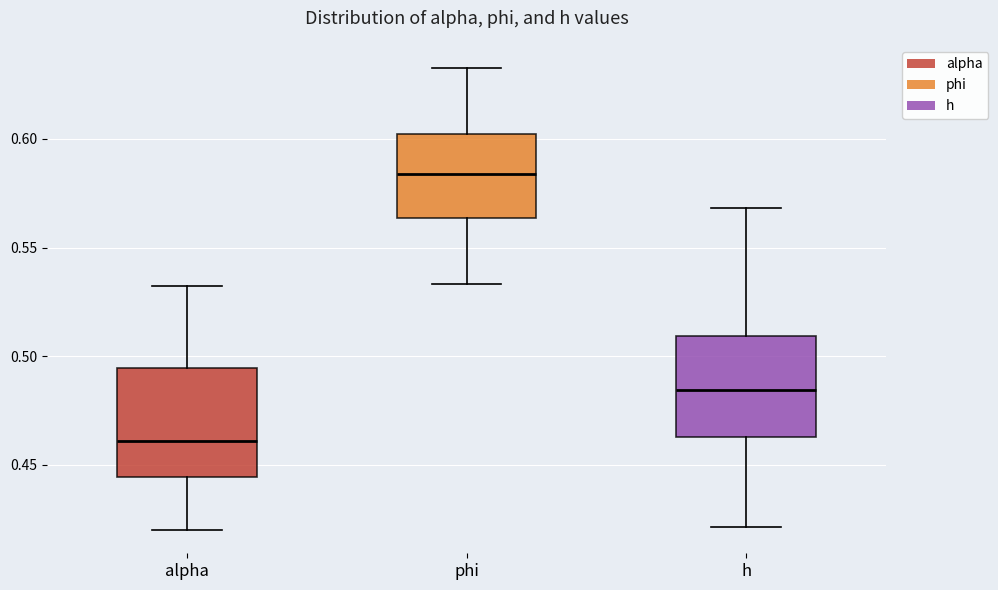

Where is the lower edge of the box for h on the y-axis? The values are not printed on the chart, so give them approximately, as read against the axis.

0.465